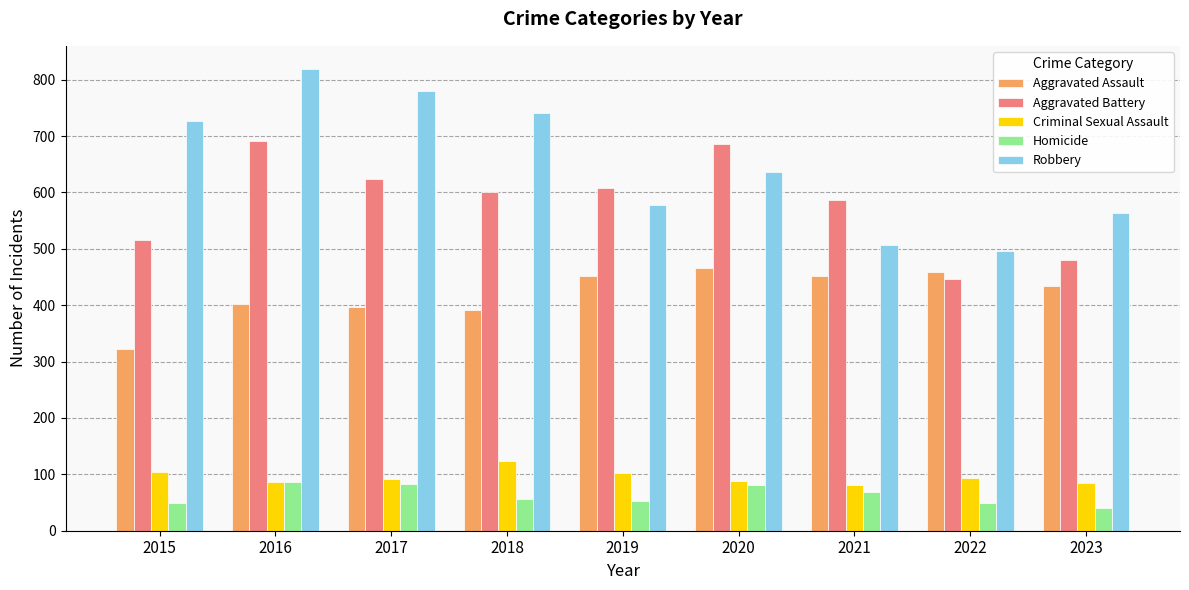

How many data points does each series have?

9